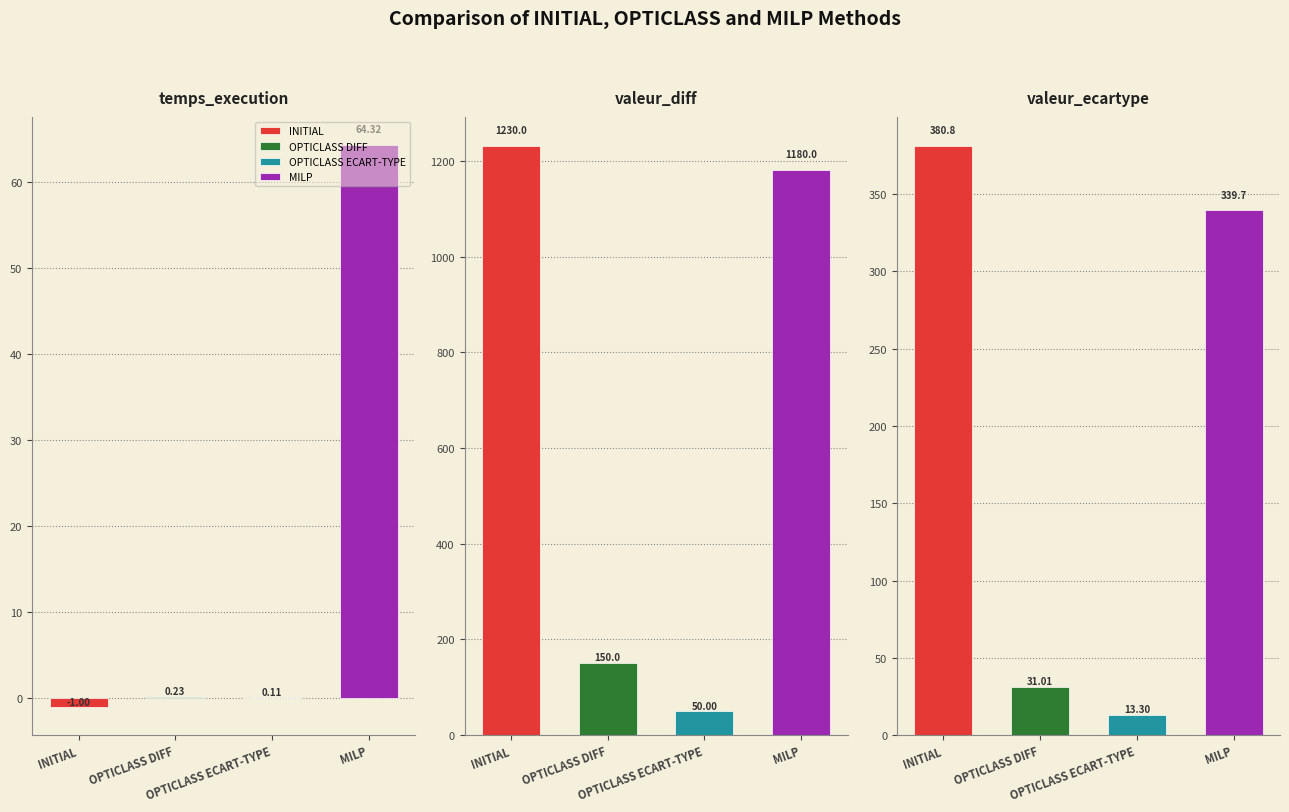

Is the value of OPTICLASS ECART-TYPE at temps_execution greater than the value of OPTICLASS DIFF at valeur_diff?

No